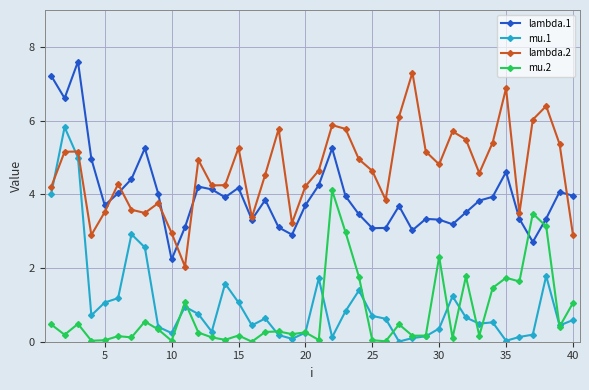

True or false: lambda.1 has more than 2 interior local peaks.

True